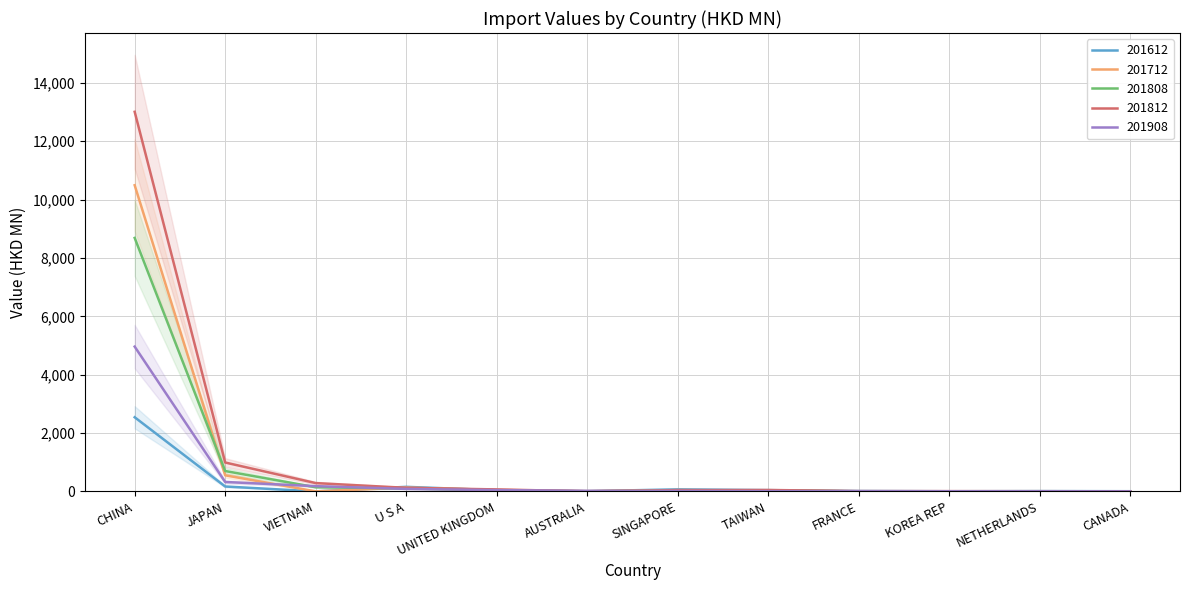

True or false: 201712 and 201612 intersect in this chart.

True